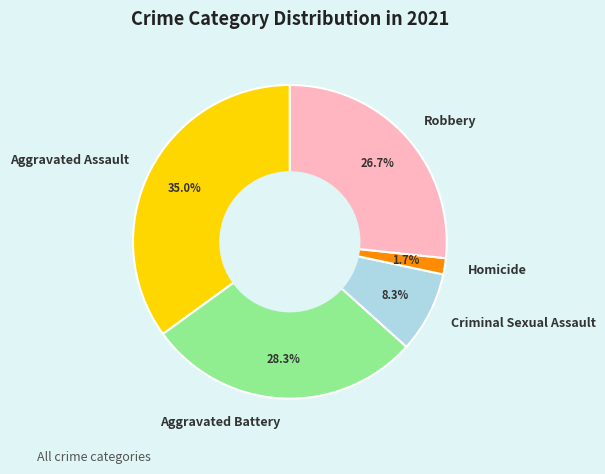

How many slices are in this pie chart?

5